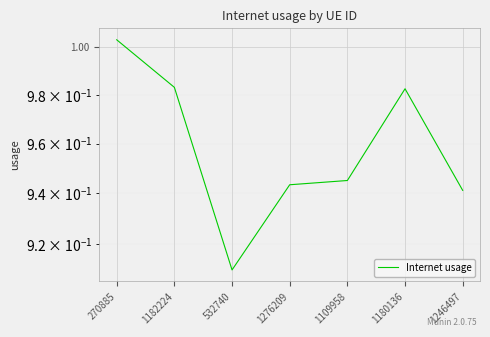

Rank the categories by value from lowest to highest.

532740, 1246497, 1276209, 1109958, 1180136, 1182224, 270885